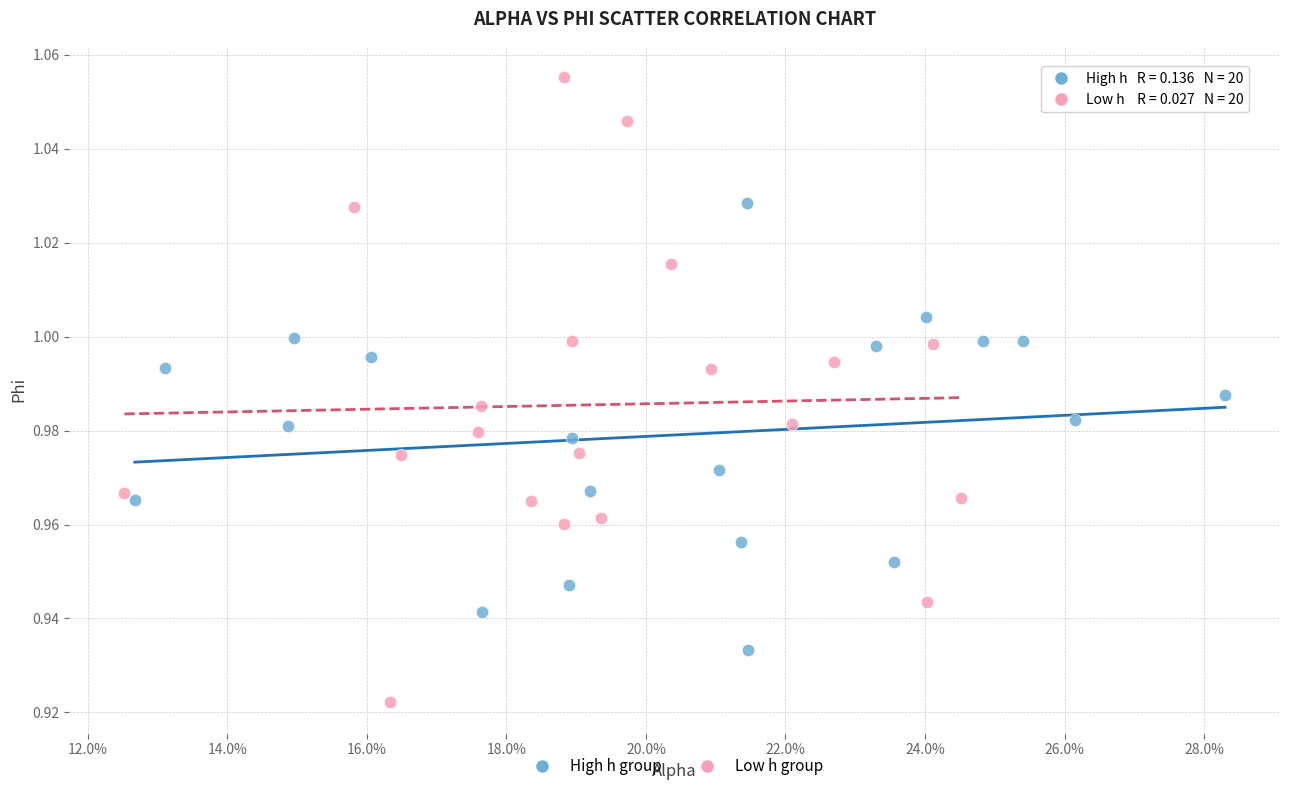

Which series contains the lowest Y value?

Low h group